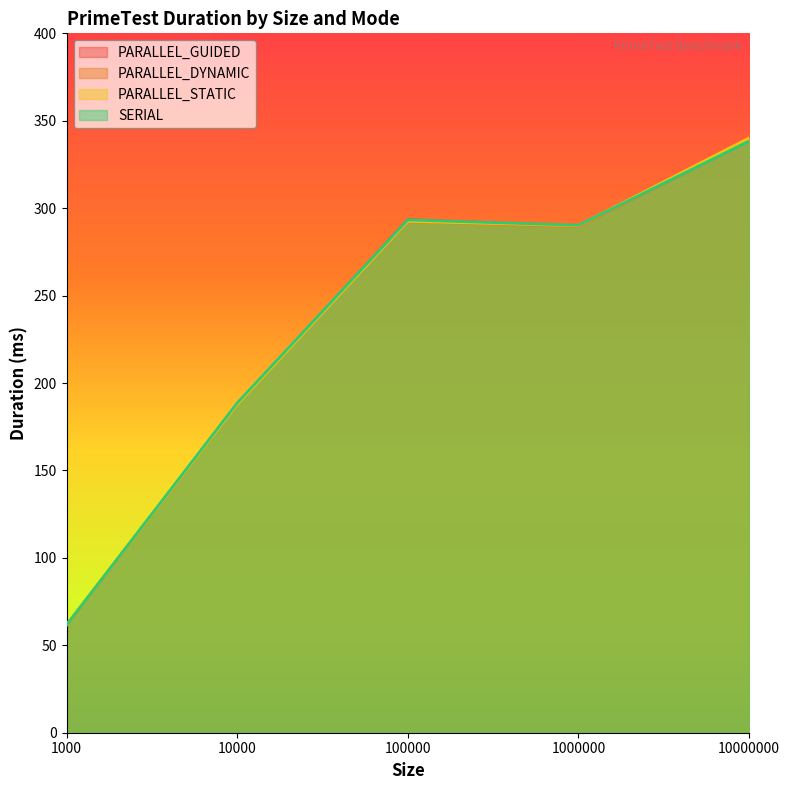

How many lines are shown in the chart?

4